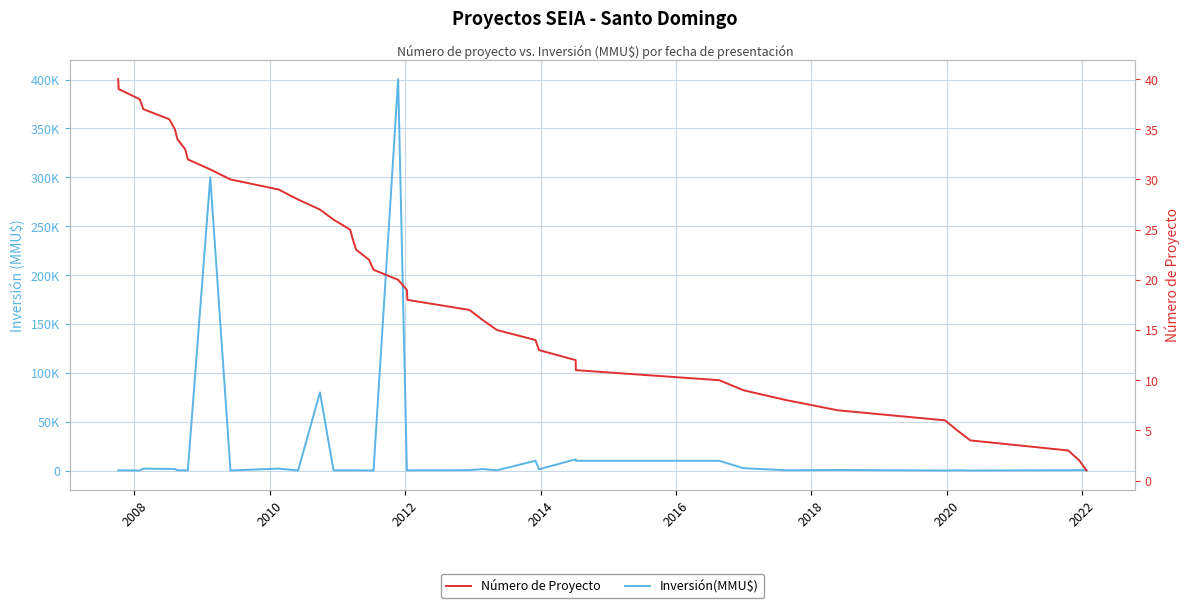

How many series are shown in this chart?

2